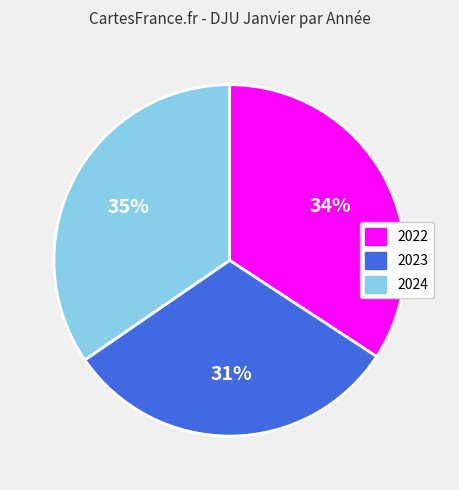

Which slice is the smallest?

2023